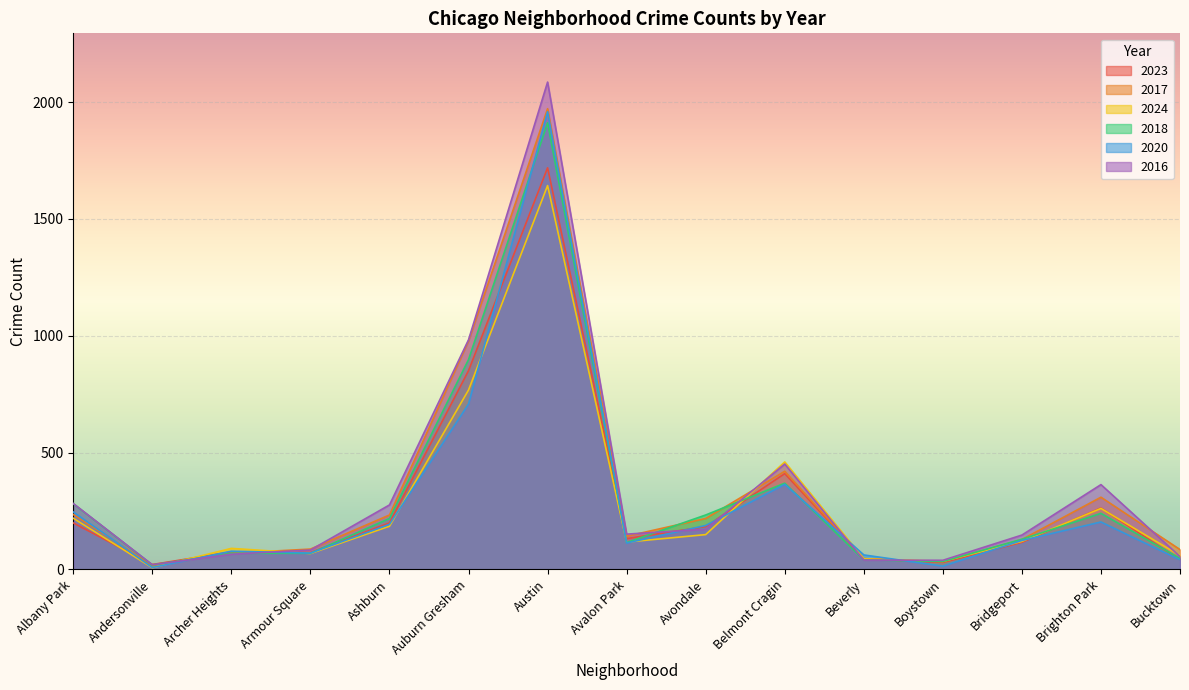

At which category is the sum across all series the highest?

Austin